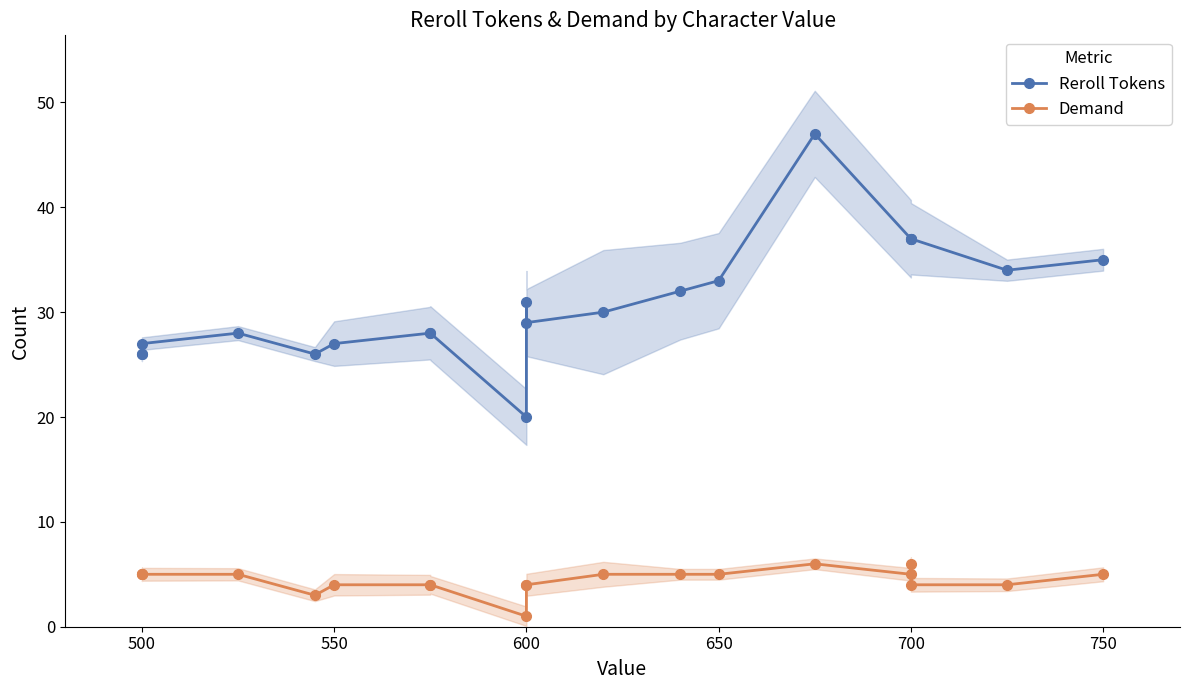

How many series are shown in this chart?

2